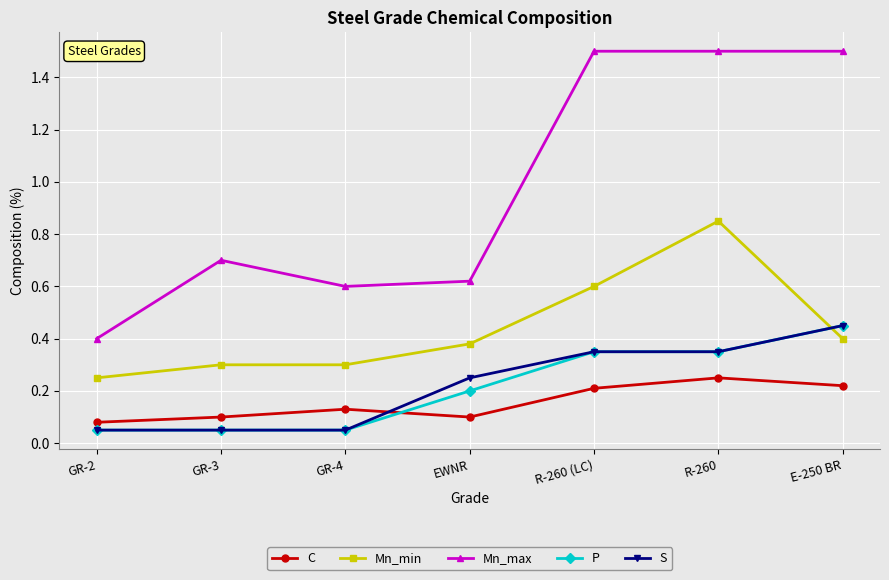

Count the number of categories in the chart.

7